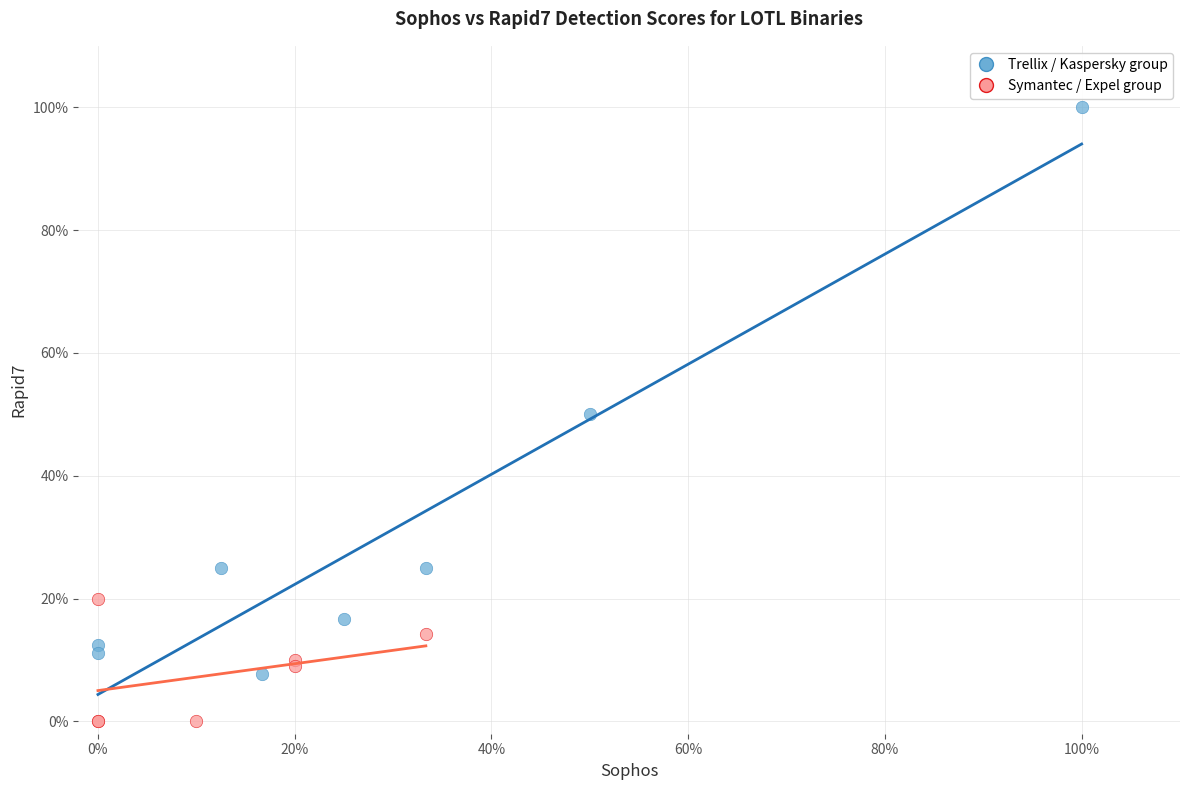

What are all the series names shown in the legend?

Trellix / Kaspersky group, Symantec / Expel group